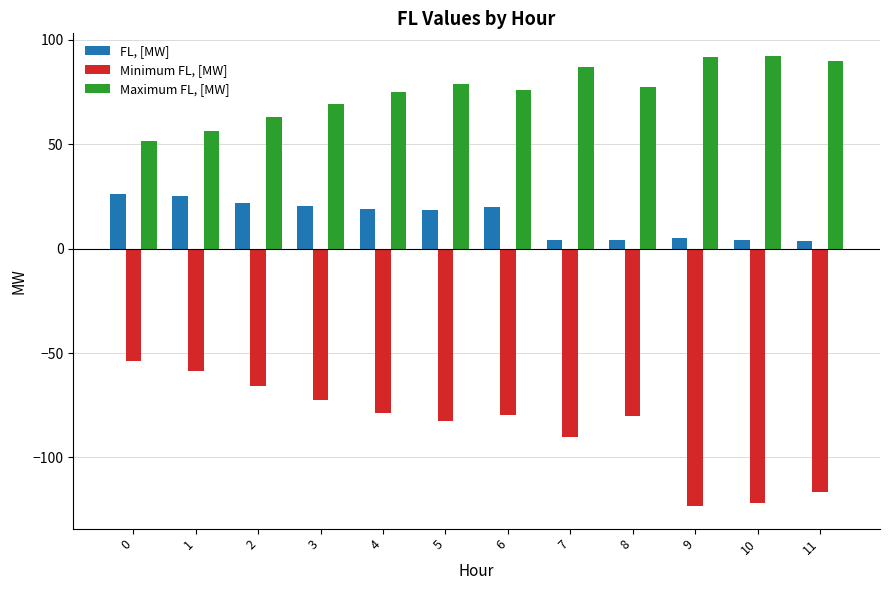

Is the value of Minimum FL, [MW] at 8 greater than the value of Maximum FL, [MW] at 9?

No